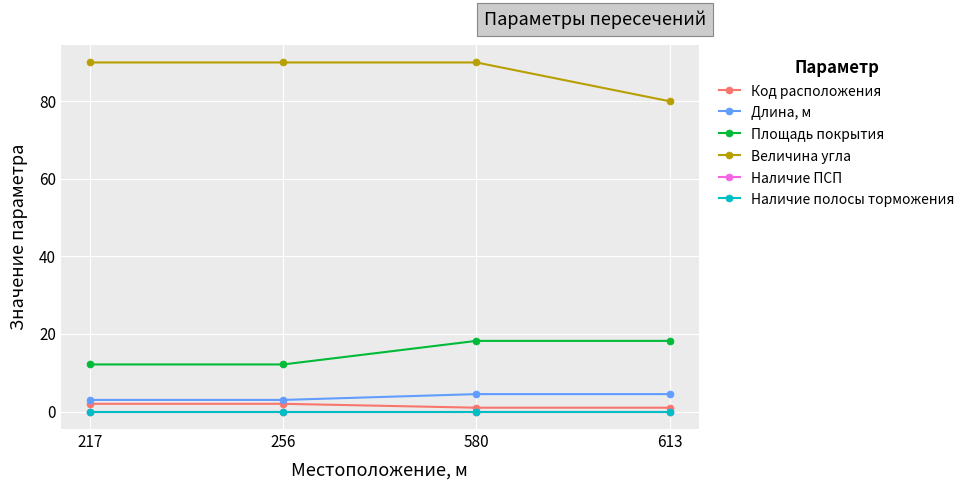

Is this an area chart (filled region under the line)?

No